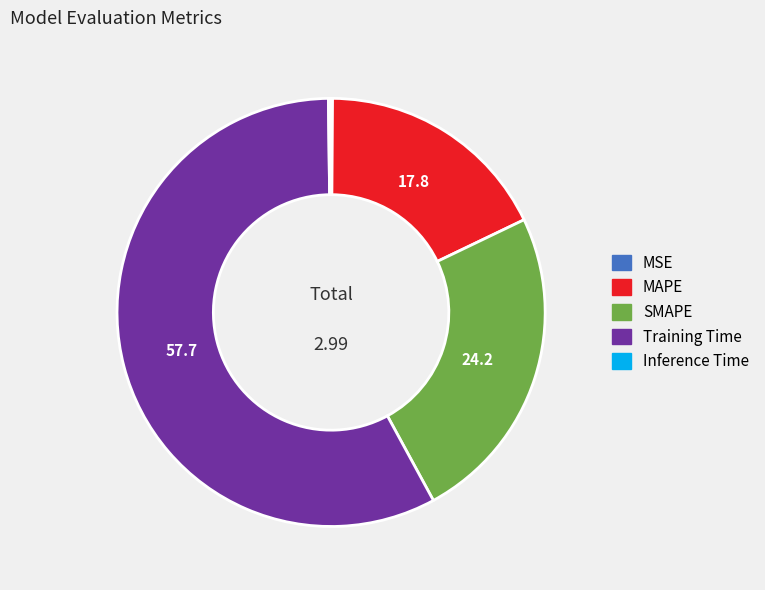

True or false: SMAPE accounts for 16% of the total.

False